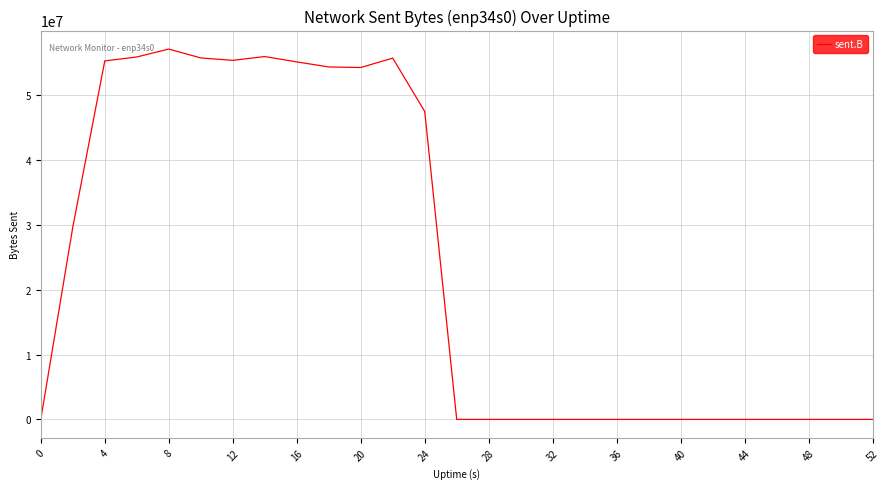

Is it true that the value at 16 is 75459153?

False